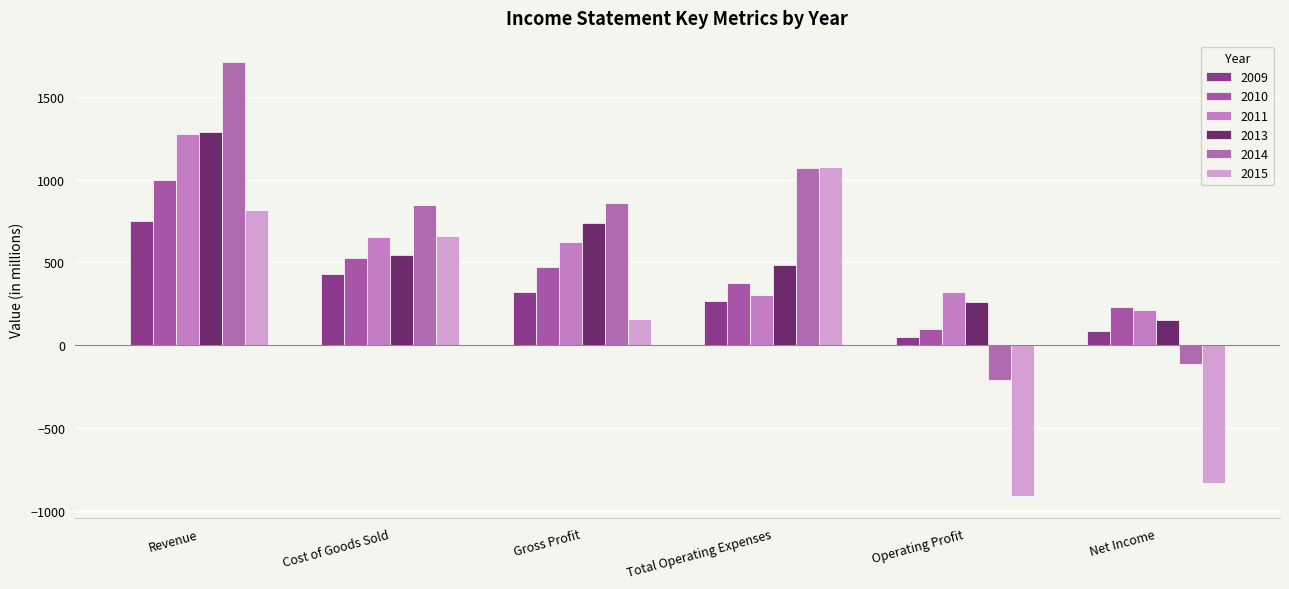

What is the value of the 2013 bar at the 3rd from the left?

739